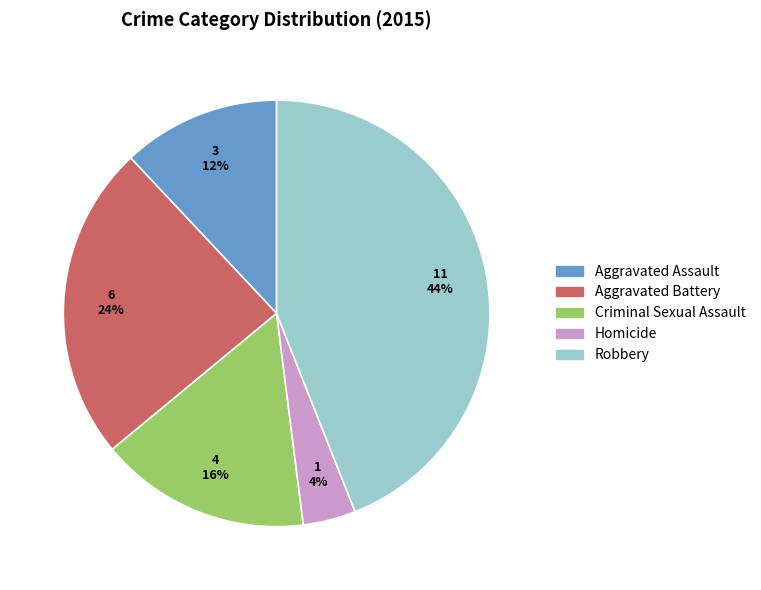

Is there any slice that represents more than half of the pie?

No